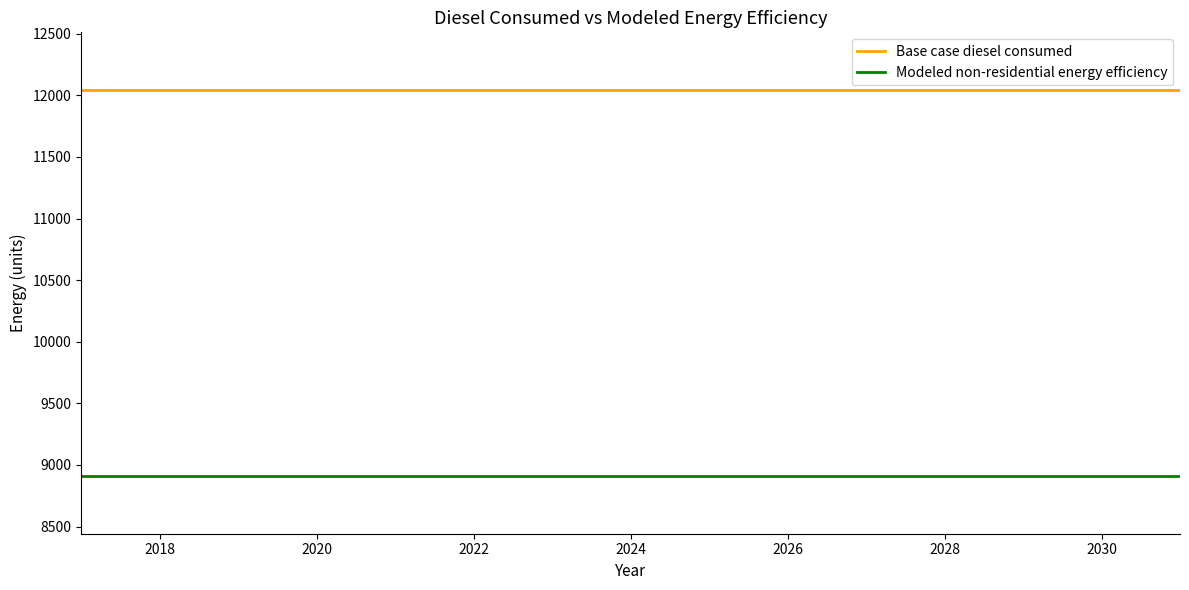

What is the highest value of the Modeled non-residential energy efficiency series?

8911.3